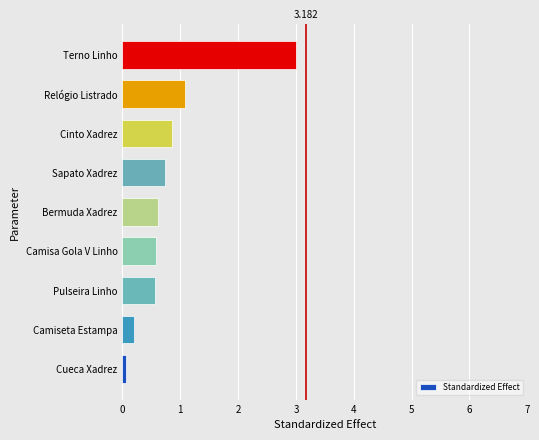

Which has a higher value, Relógio Listrado or Cinto Xadrez?

Relógio Listrado